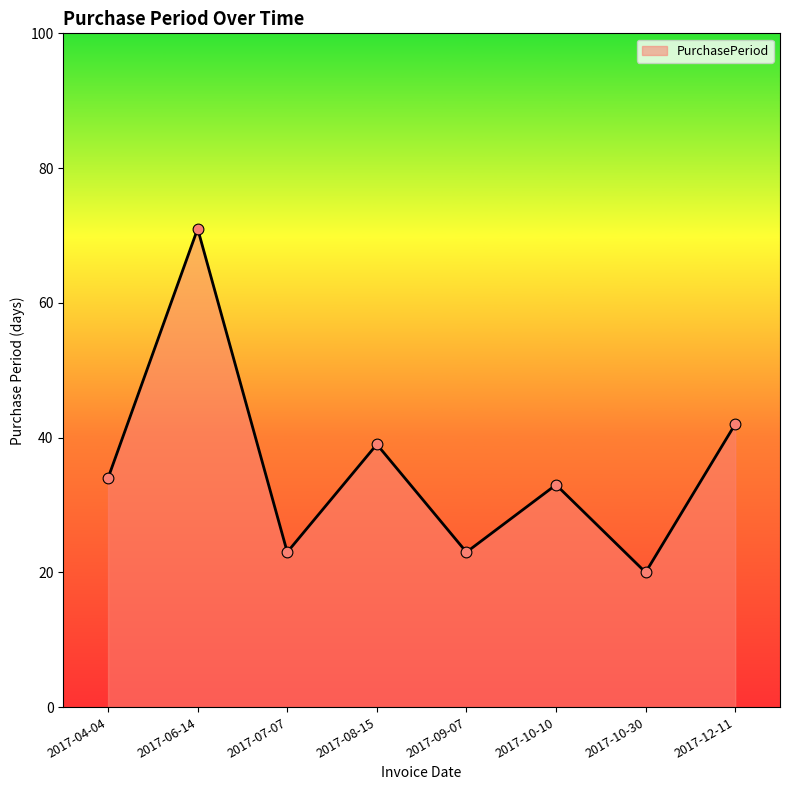

Between 2017-08-15 and 2017-04-04, which is larger?

2017-08-15